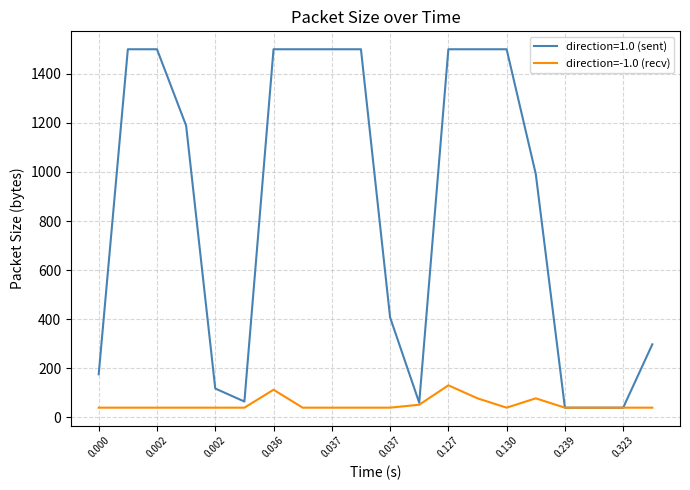

What is the lowest value of the direction=1.0 (sent) series?

40